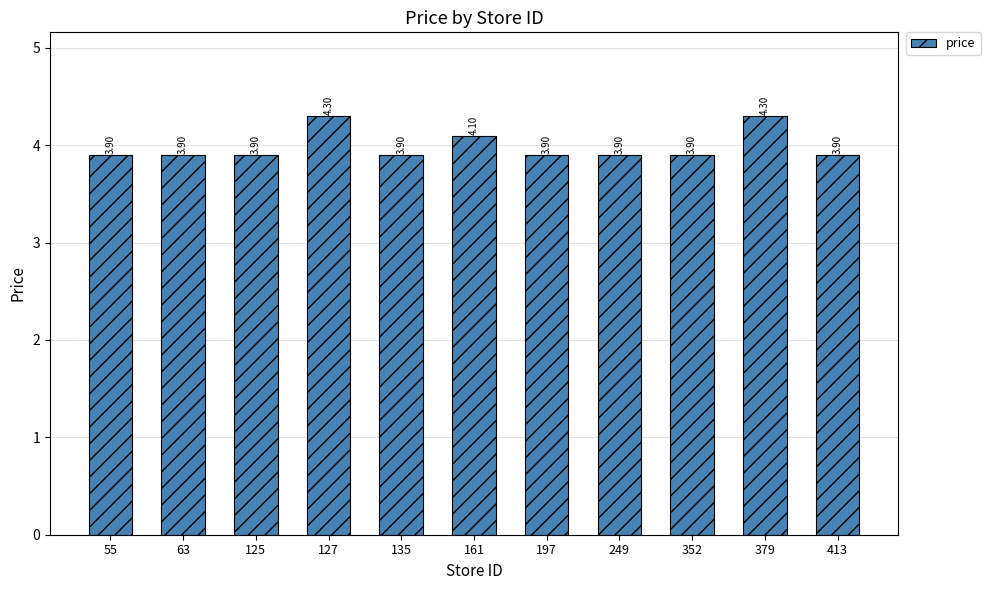

What is the average value?

4.0